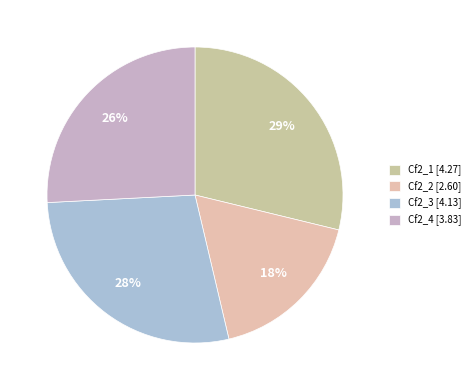

Which category has the smallest portion of the pie?

Cf2_2